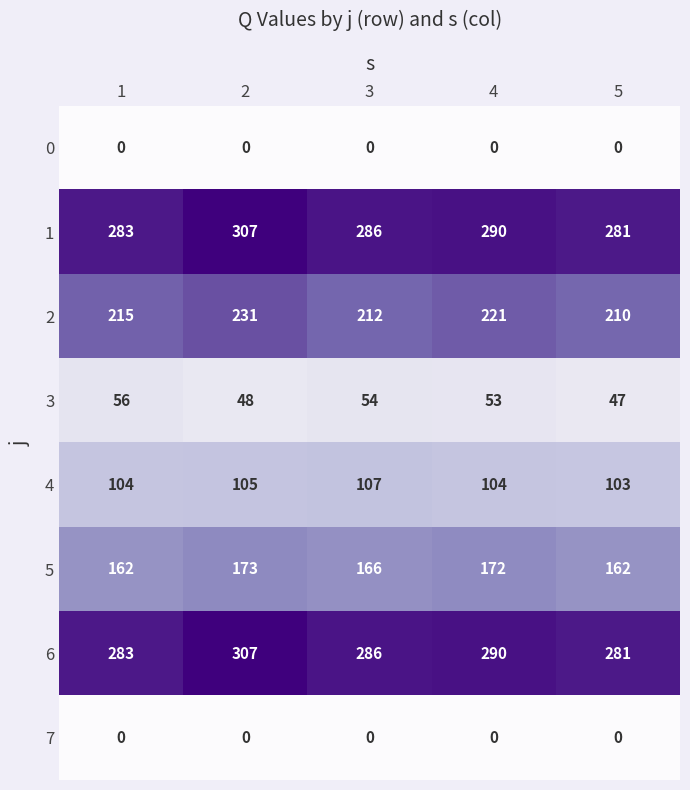

What is the difference between the highest and lowest values at 5?

281